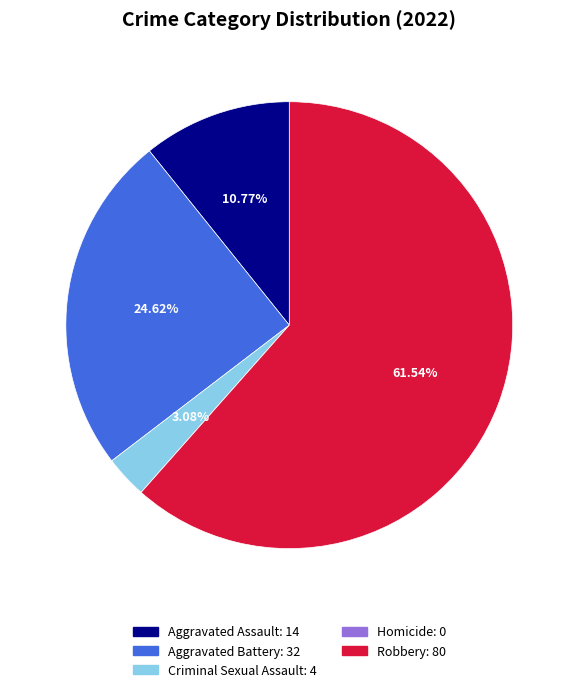

Is there a majority slice in this chart?

Yes